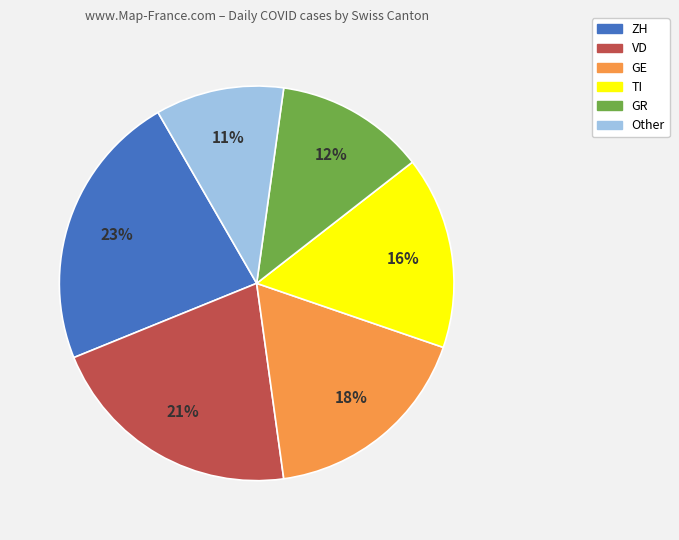

To the nearest percent, what is the average slice percentage?

17%